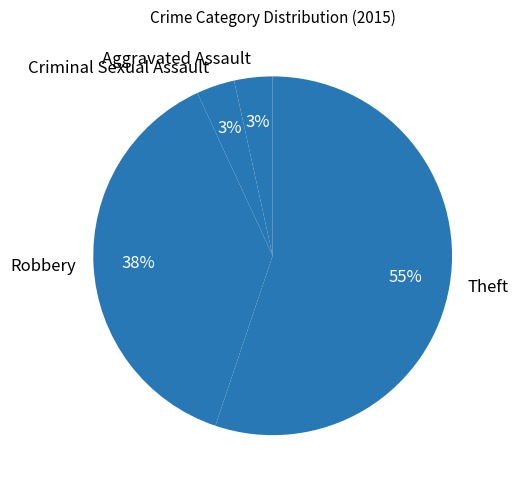

What is the ratio of the value at Aggravated Assault to the value at Criminal Sexual Assault?

1.0